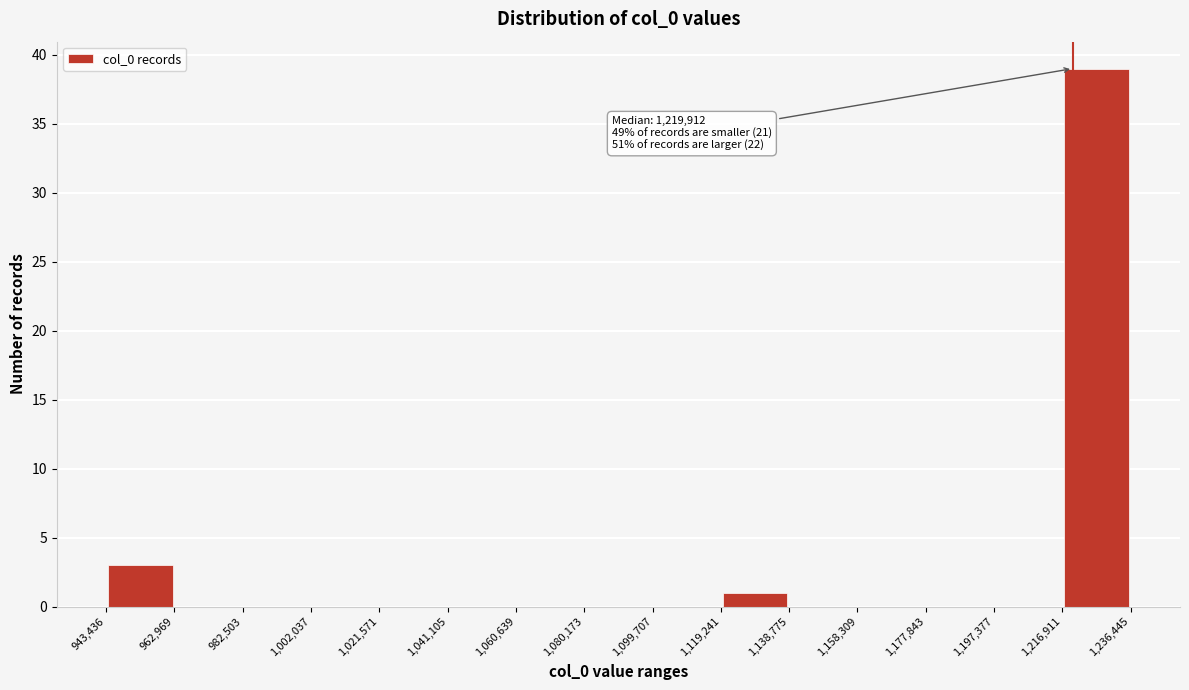

Over which range of the x-axis is the bar tallest?

1,216,911 to 1,236,445